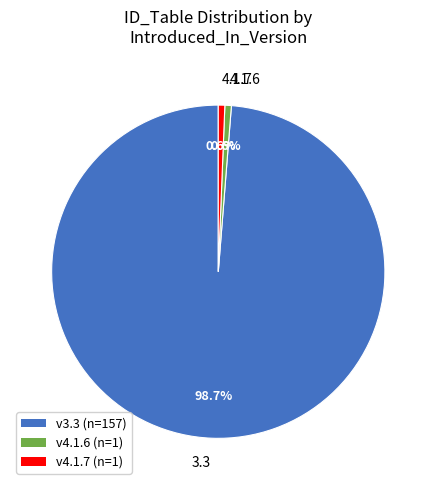

What portion of the pie excludes 4.1.7?

99.4%